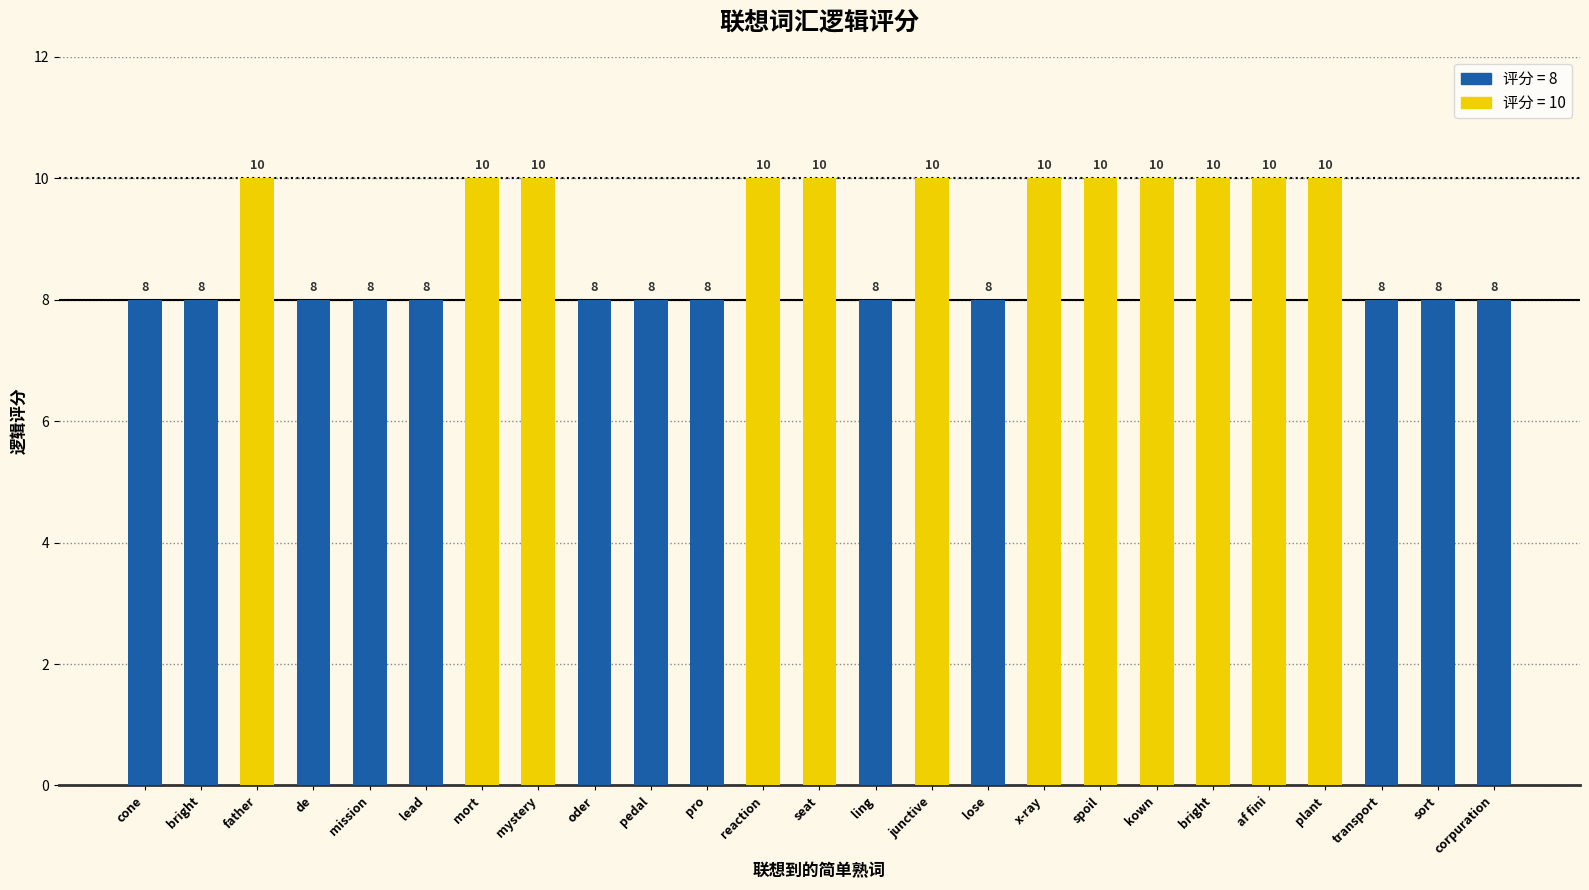

Reading left to right, transcribe all the data shown in this chart.

cone=8	bright=8	father=10	de=8	mission=8	lead=8	mort=10	mystery=10	oder=8	pedal=8	pro=8	reaction=10	seat=10	ling=8	junctive=10	lose=8	x-ray=10	spoil=10	kown=10	bright=10	af fini=10	plant=10	transport=8	sort=8	corpuration=8